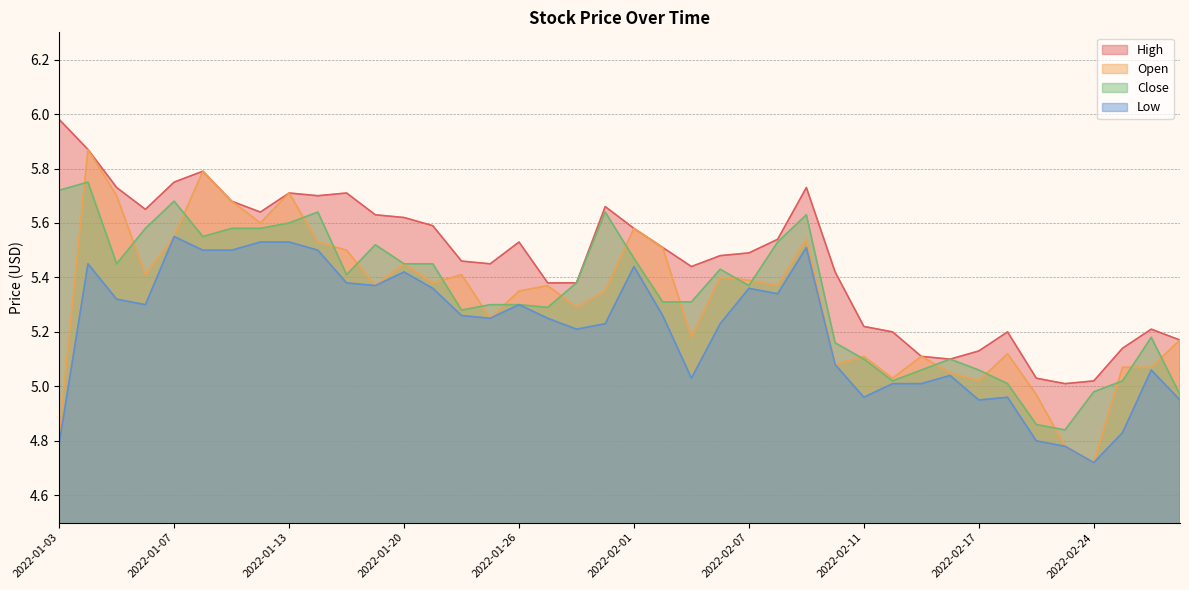

What is the difference between the maximum and minimum values in the Open series?

1.2